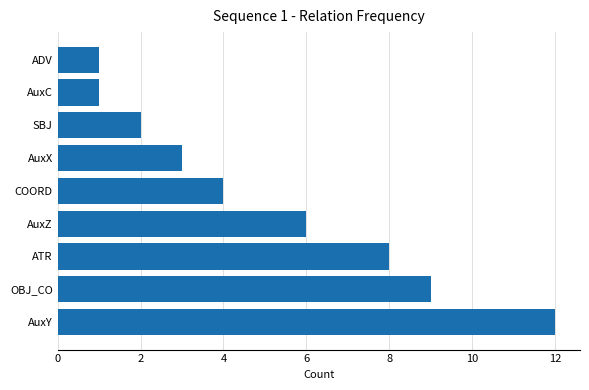

Reading top to bottom, transcribe all the data shown in this chart.

1	1	2	3	4	6	8	9	12